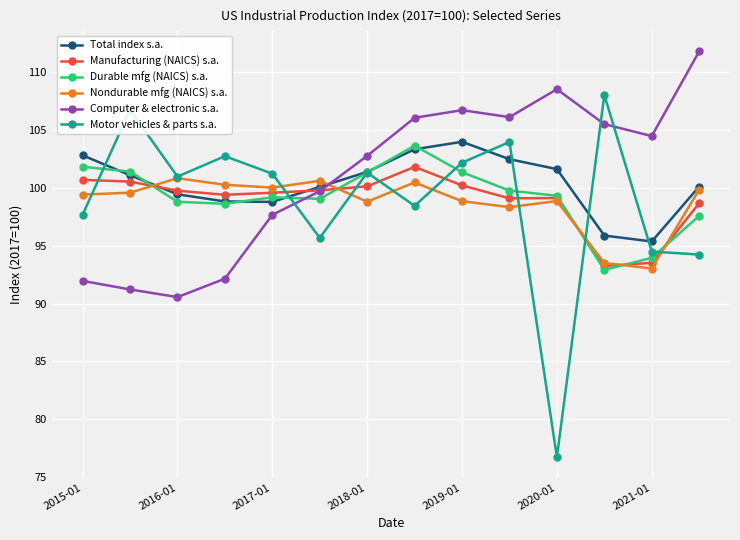

What is the value of the Total index s.a. point at the 4th from the left?

98.8